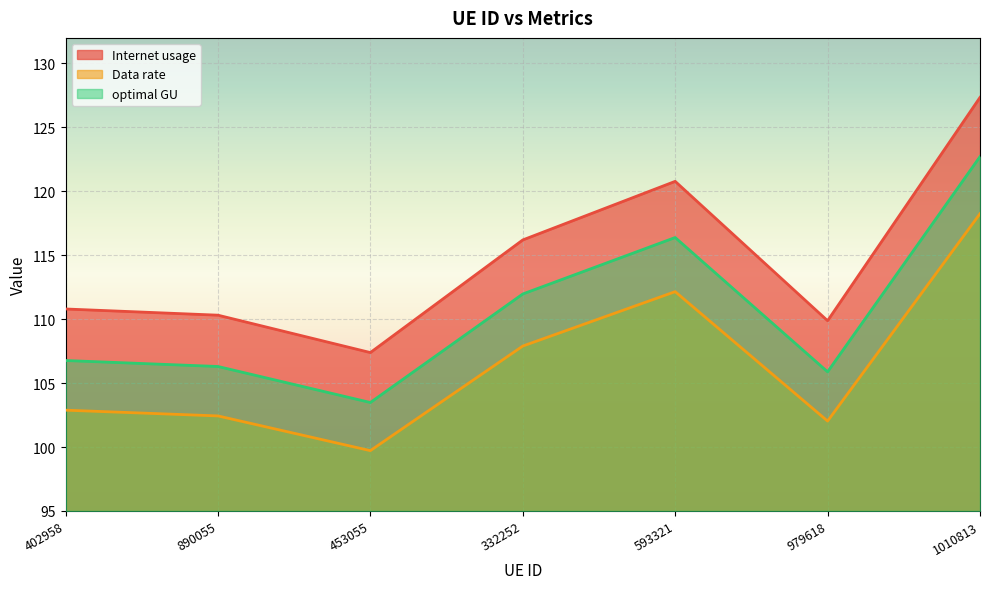

True or false: Internet usage and Data rate intersect in this chart.

False